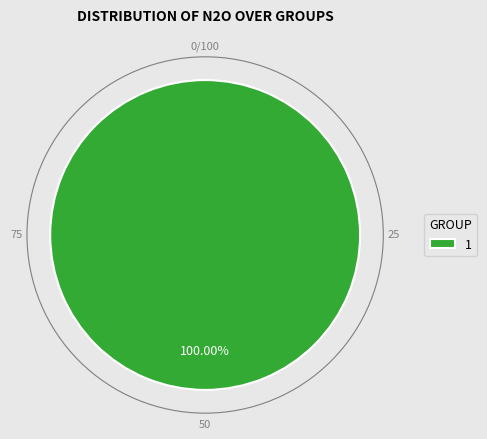

True or false: 1 accounts for 91% of the total.

False